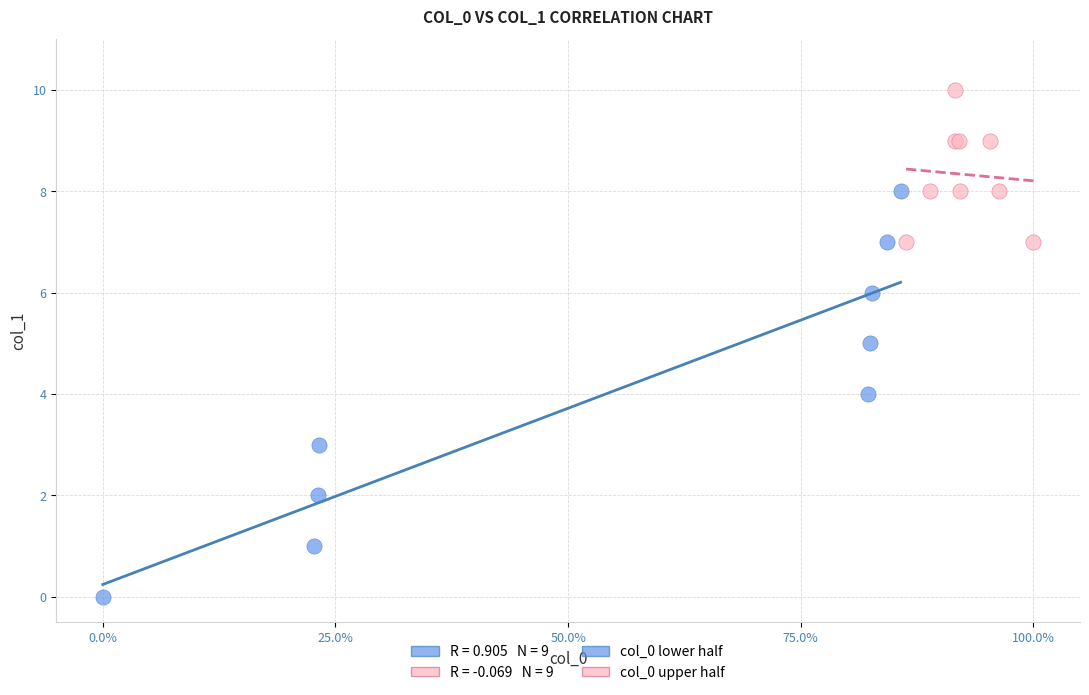

Which series reaches the minimum Y coordinate?

col_0 lower half